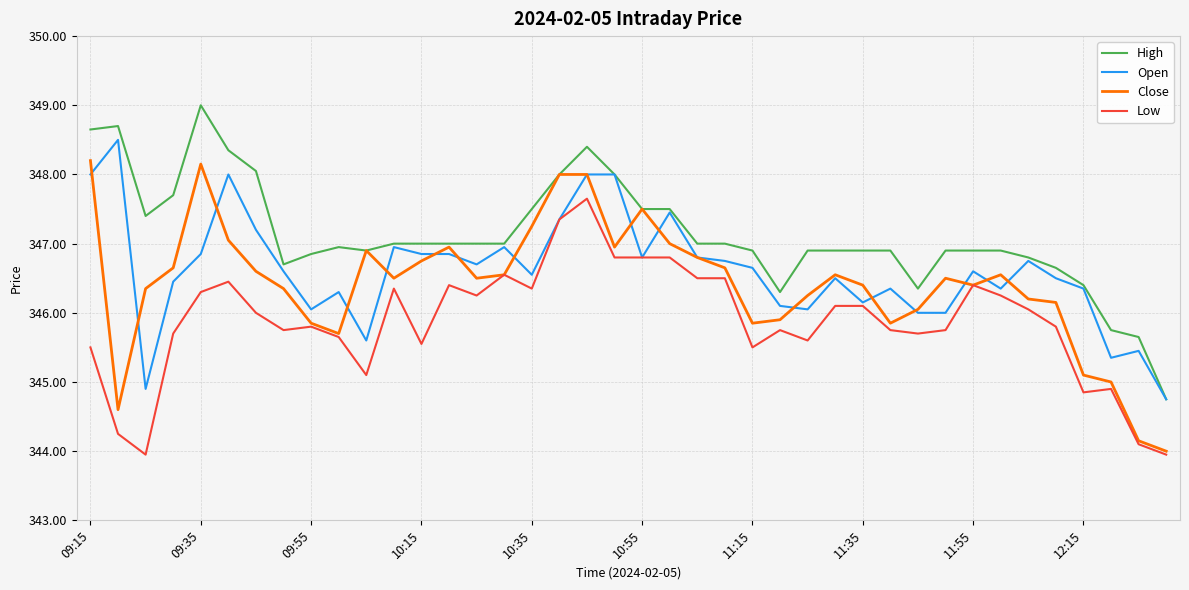

What is the maximum value for Open?

348.5